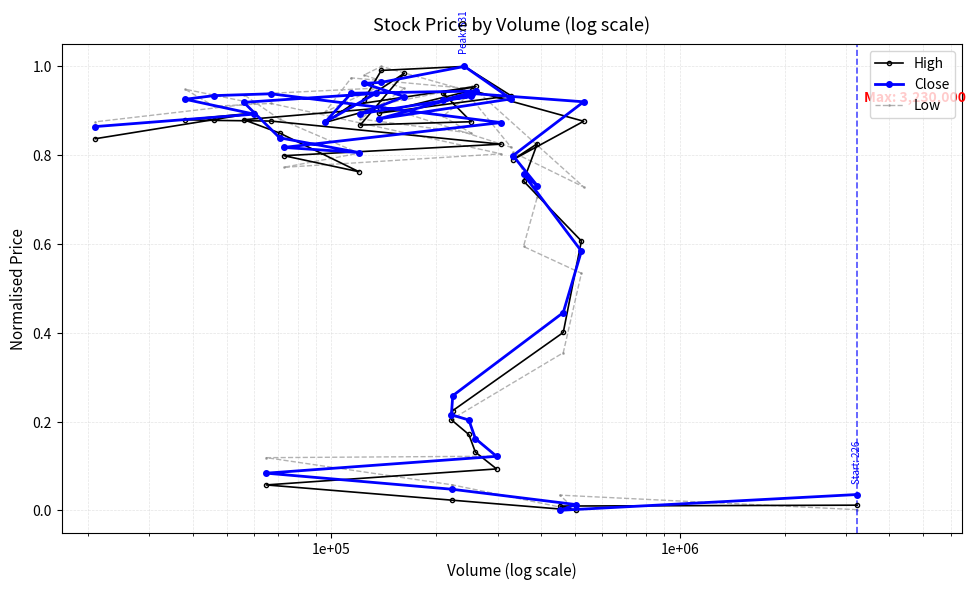

What is the average value of the Close series?

0.7